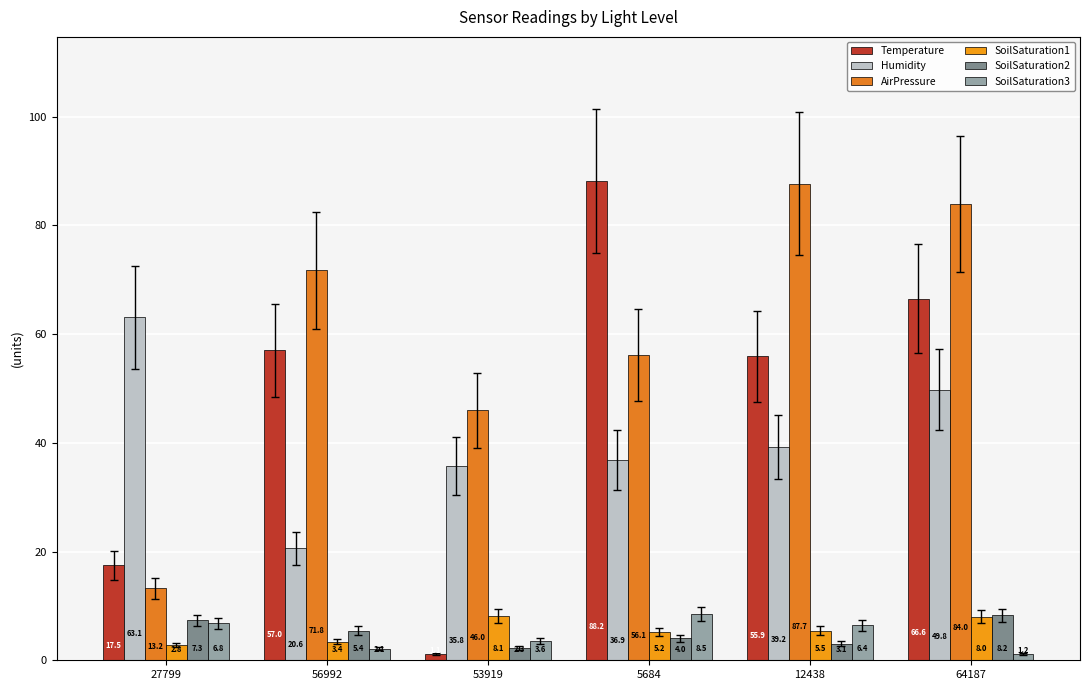

What is the label of the 3rd bar from the left?

53919